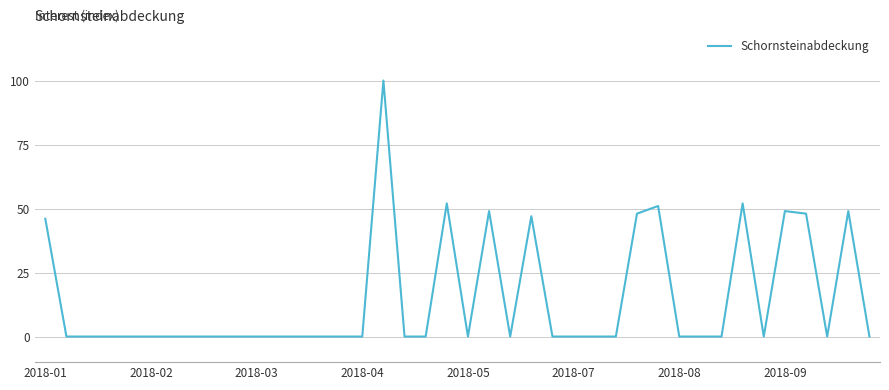

What is the maximum value shown in the chart?

100